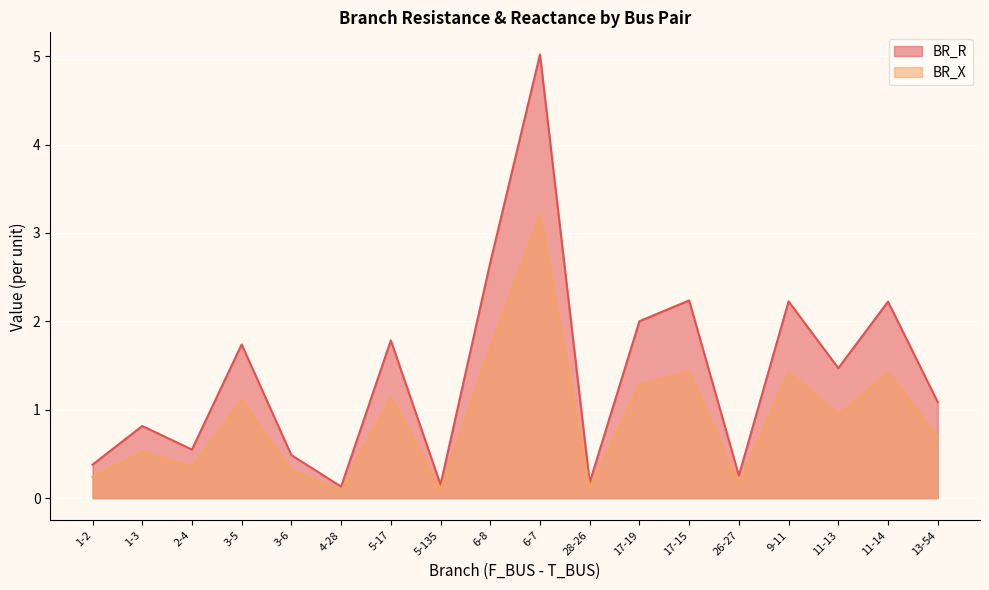

At which label is BR_X closest to 1?

11-13